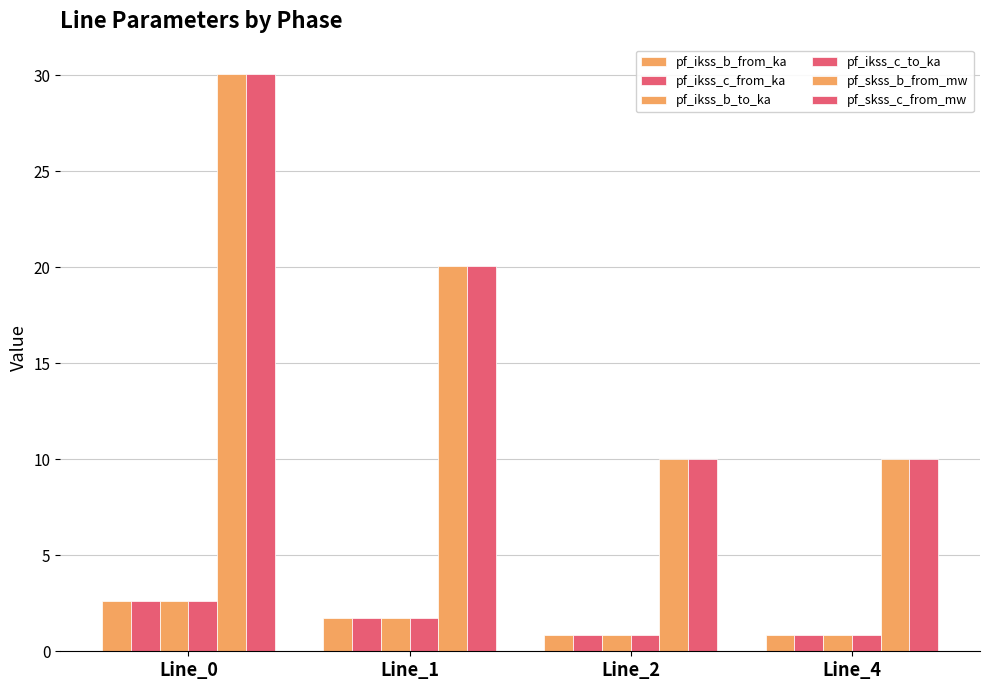

How many bars are there in each group?

6